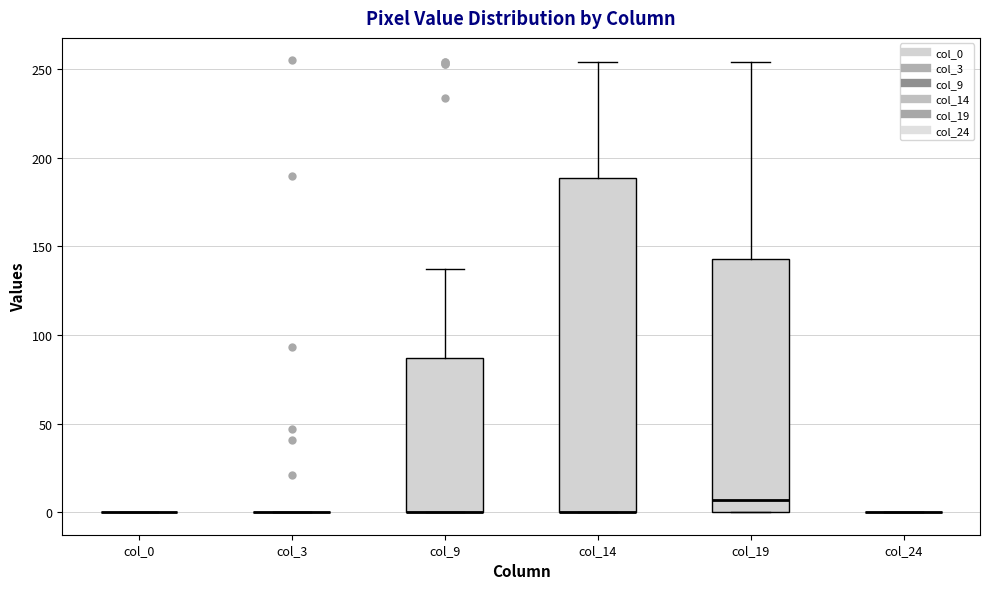

Reading left to right, read every box against the y-axis: the position of its median line, the range the box covers, and the ends of its whiskers. The values are not printed on the chart, so give them approximately, as read against the axis.

col_0: box collapsed to a line at 0, whiskers 0 to 0
col_3: box collapsed to a line at 0, whiskers 0 to 0
col_9: median 0 (drawn on the box's lower edge), box 0 to 85, whiskers 0 to 135
col_14: median 0 (drawn on the box's lower edge), box 0 to 190, whiskers 0 to 255
col_19: median 5, box 0 to 145, whiskers 0 to 255
col_24: box collapsed to a line at 0, whiskers 0 to 0